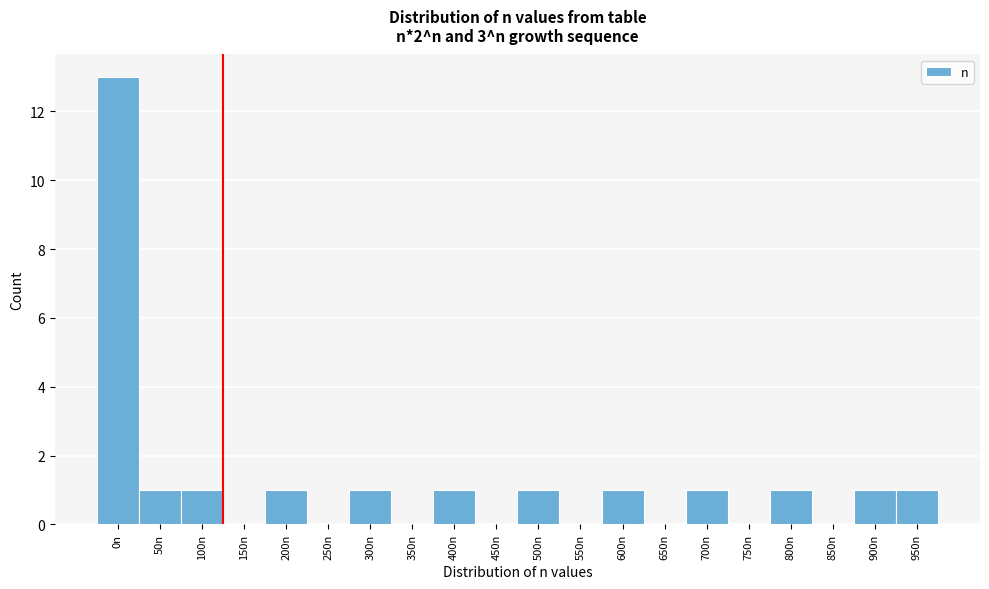

Reading left to right, transcribe all the data shown in this chart.

0n=13	50n=1	100n=1	150n=0	200n=1	250n=0	300n=1	350n=0	400n=1	450n=0	500n=1	550n=0	600n=1	650n=0	700n=1	750n=0	800n=1	850n=0	900n=1	950n=1